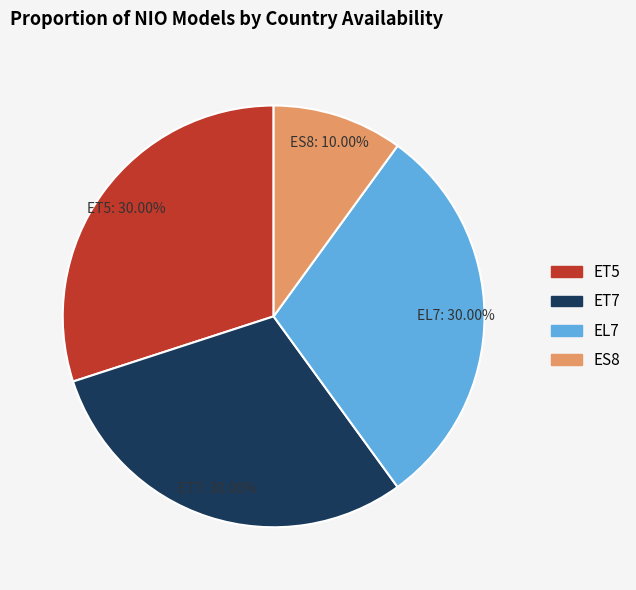

True or false: EL7 accounts for 30% of the total.

True